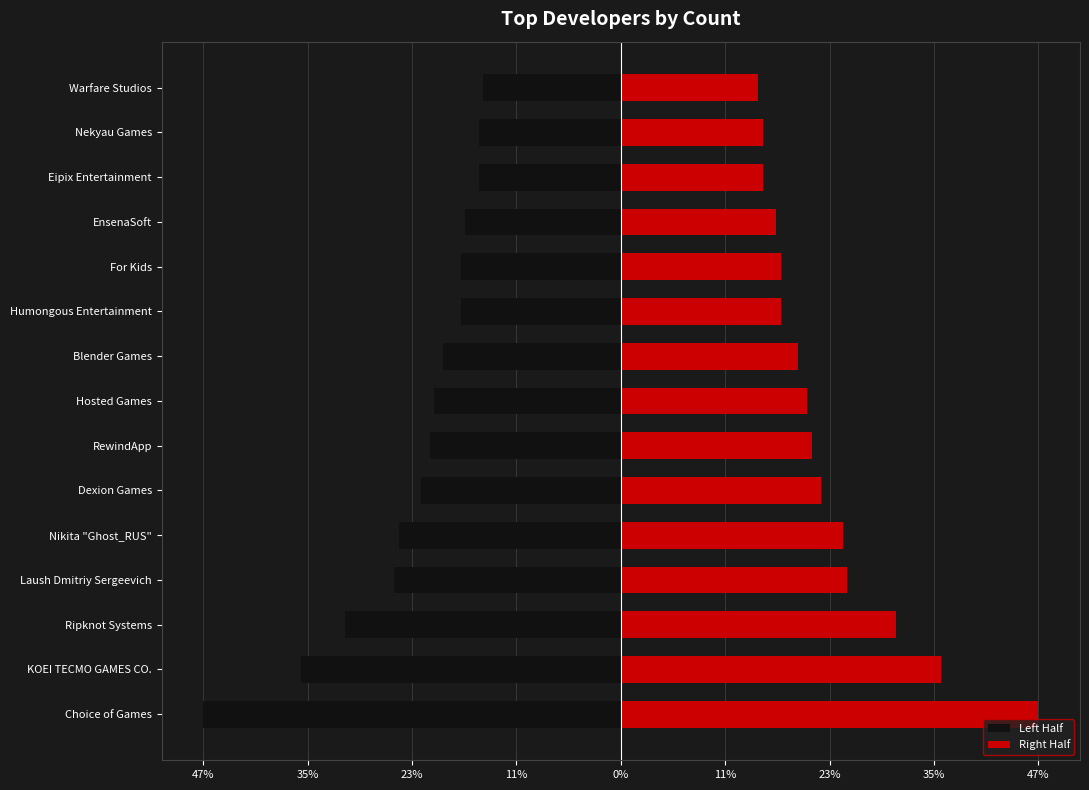

The Right Half series shows 26.1 at Eipix Entertainment. True or false?

False